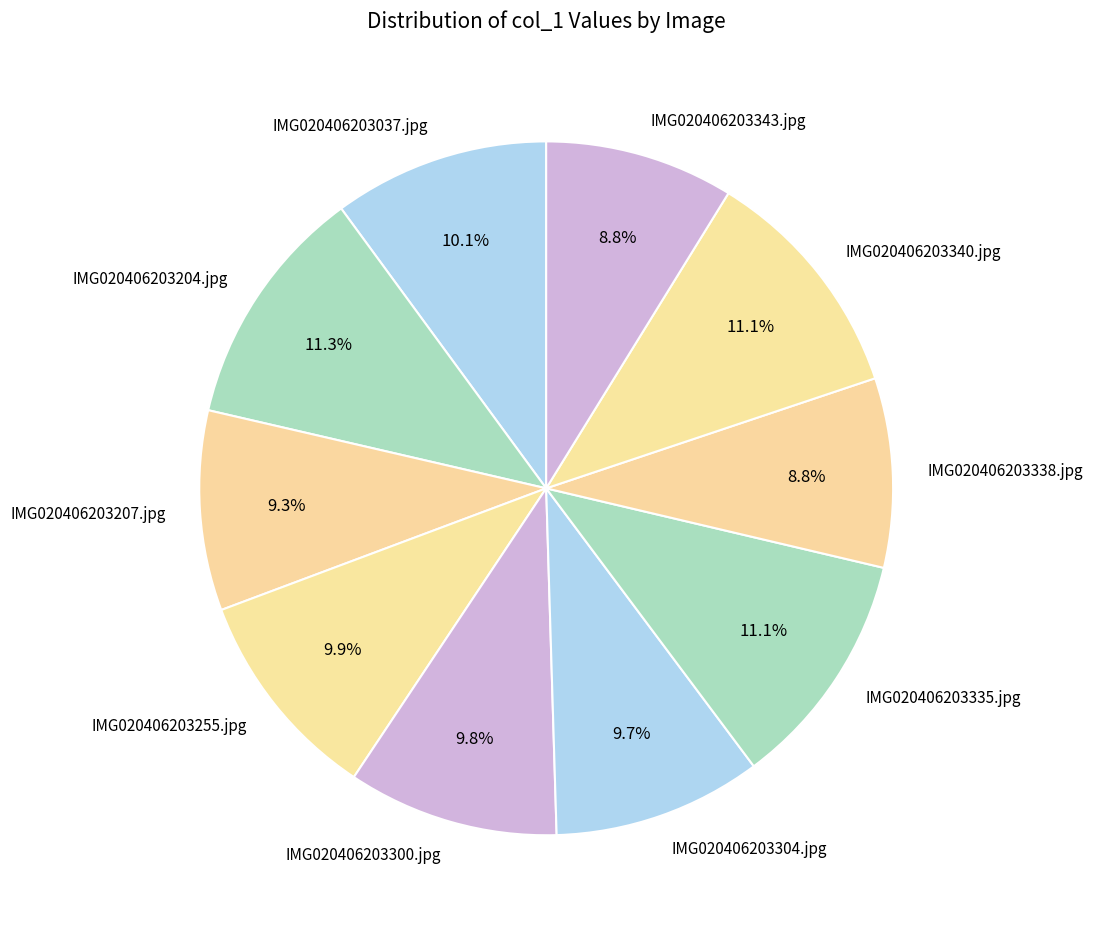

The IMG020406203343.jpg slice represents 1% of the pie. True or false?

False